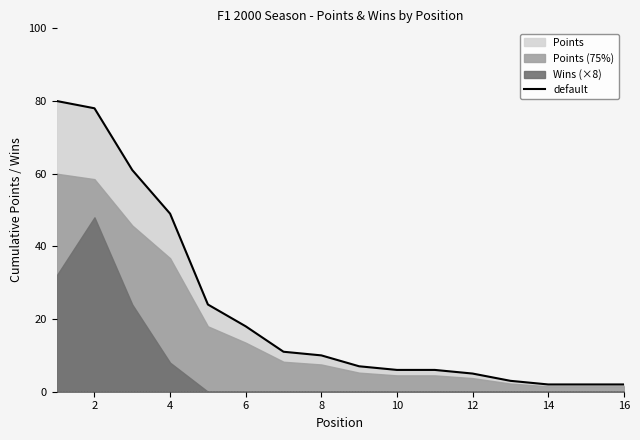

Where is default nearest to the value 41?

4